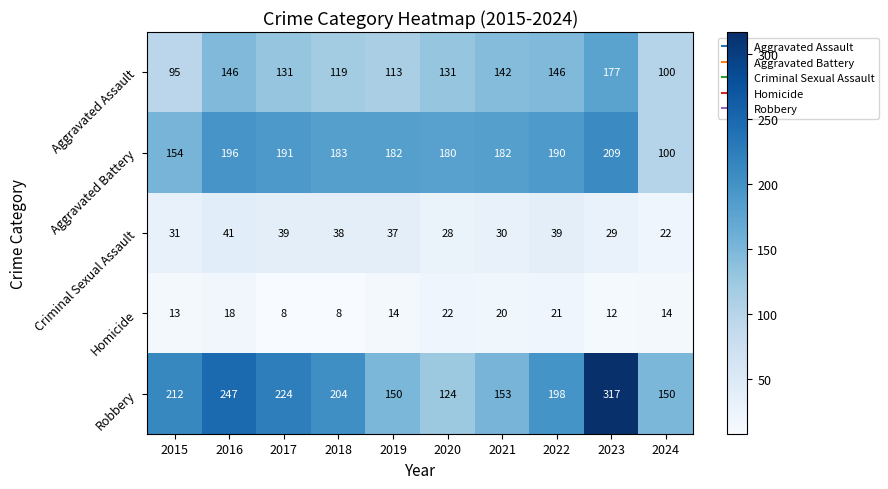

What is the sum of the Robbery values at 2017 and 2018?

428